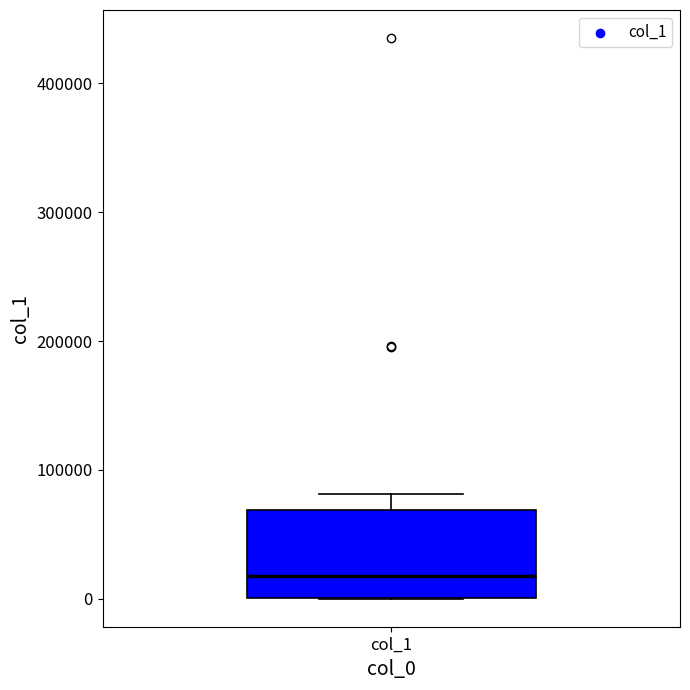

Transcribe this box plot: give where the median line is, the range the box spans, and where the two whiskers end, as read against the y-axis. The values are not printed on the chart, so give them approximately, as read against the axis.

median 20000, box 0 to 70000, whiskers 0 to 80000